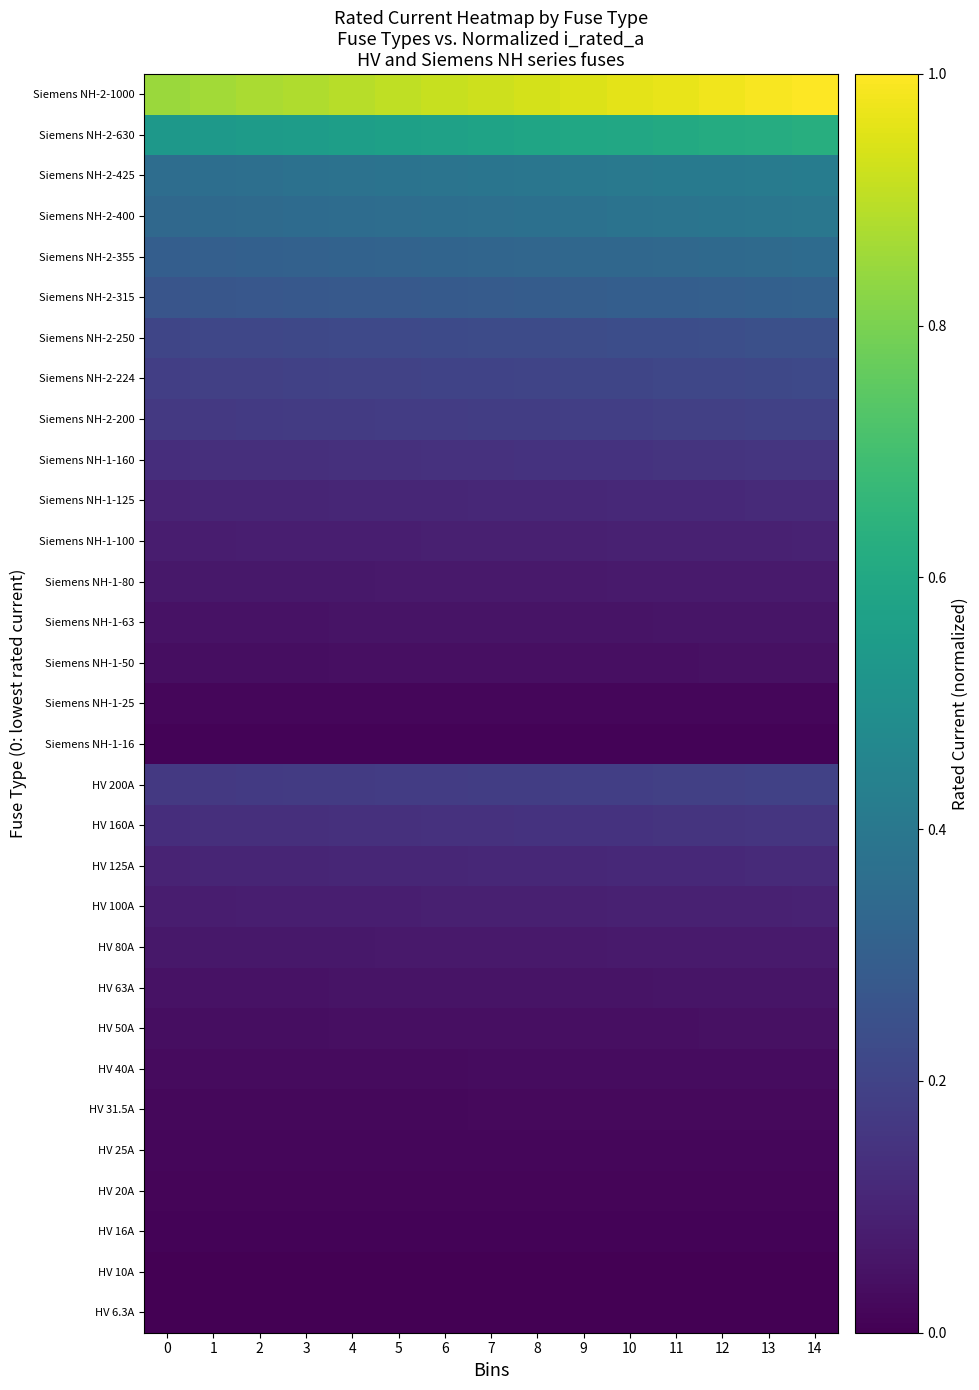

What is the total value across all series at 12?

5.1